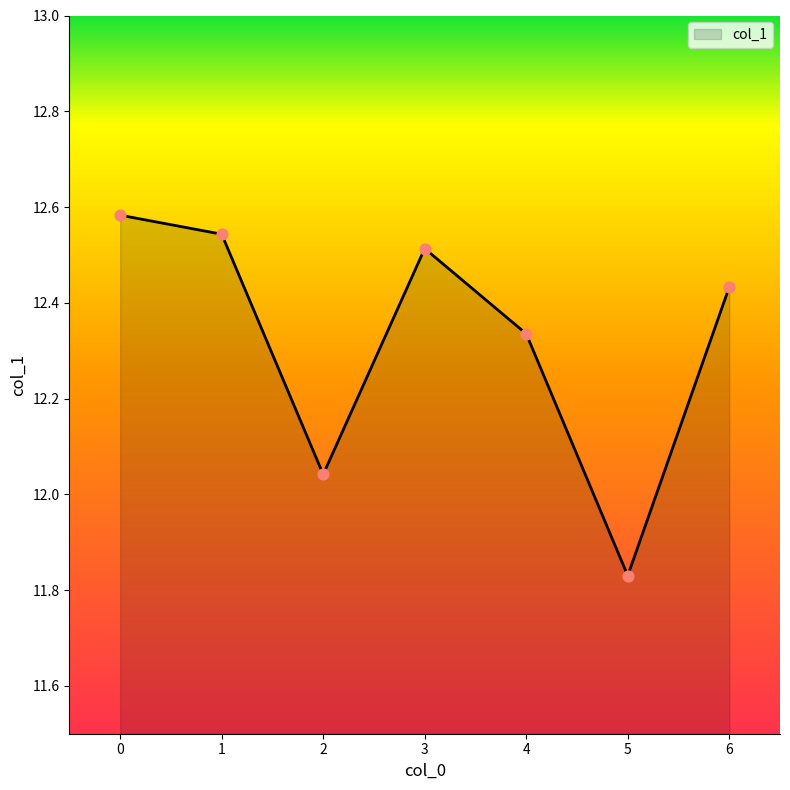

What is the ratio of the value at 0 to the value at 3?

1.0